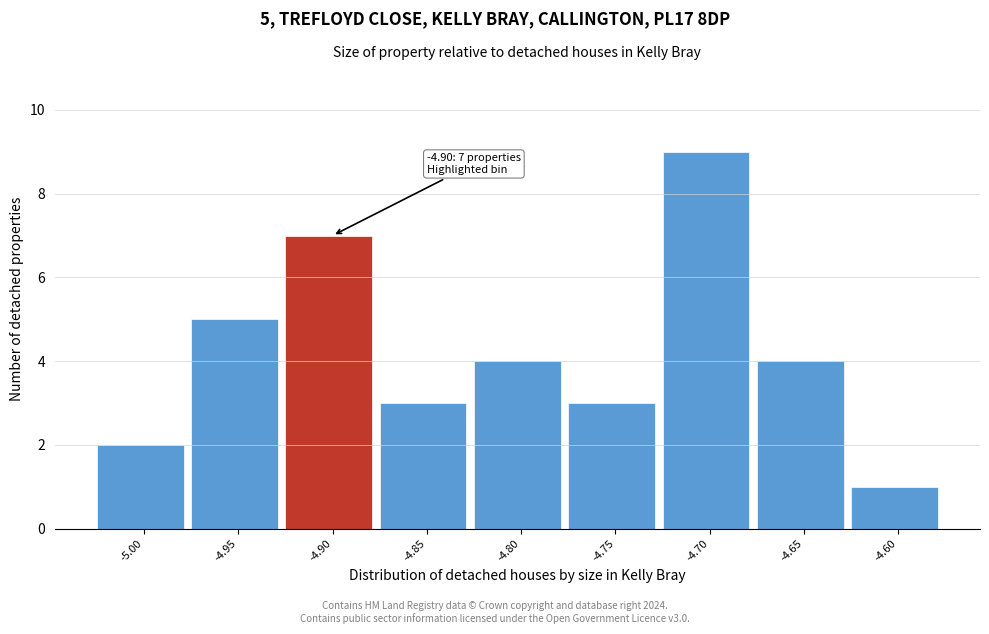

Reading right to left, what are all the values shown in this chart?

-4.60=1	-4.65=4	-4.70=9	-4.75=3	-4.80=4	-4.85=3	-4.90=7	-4.95=5	-5.00=2